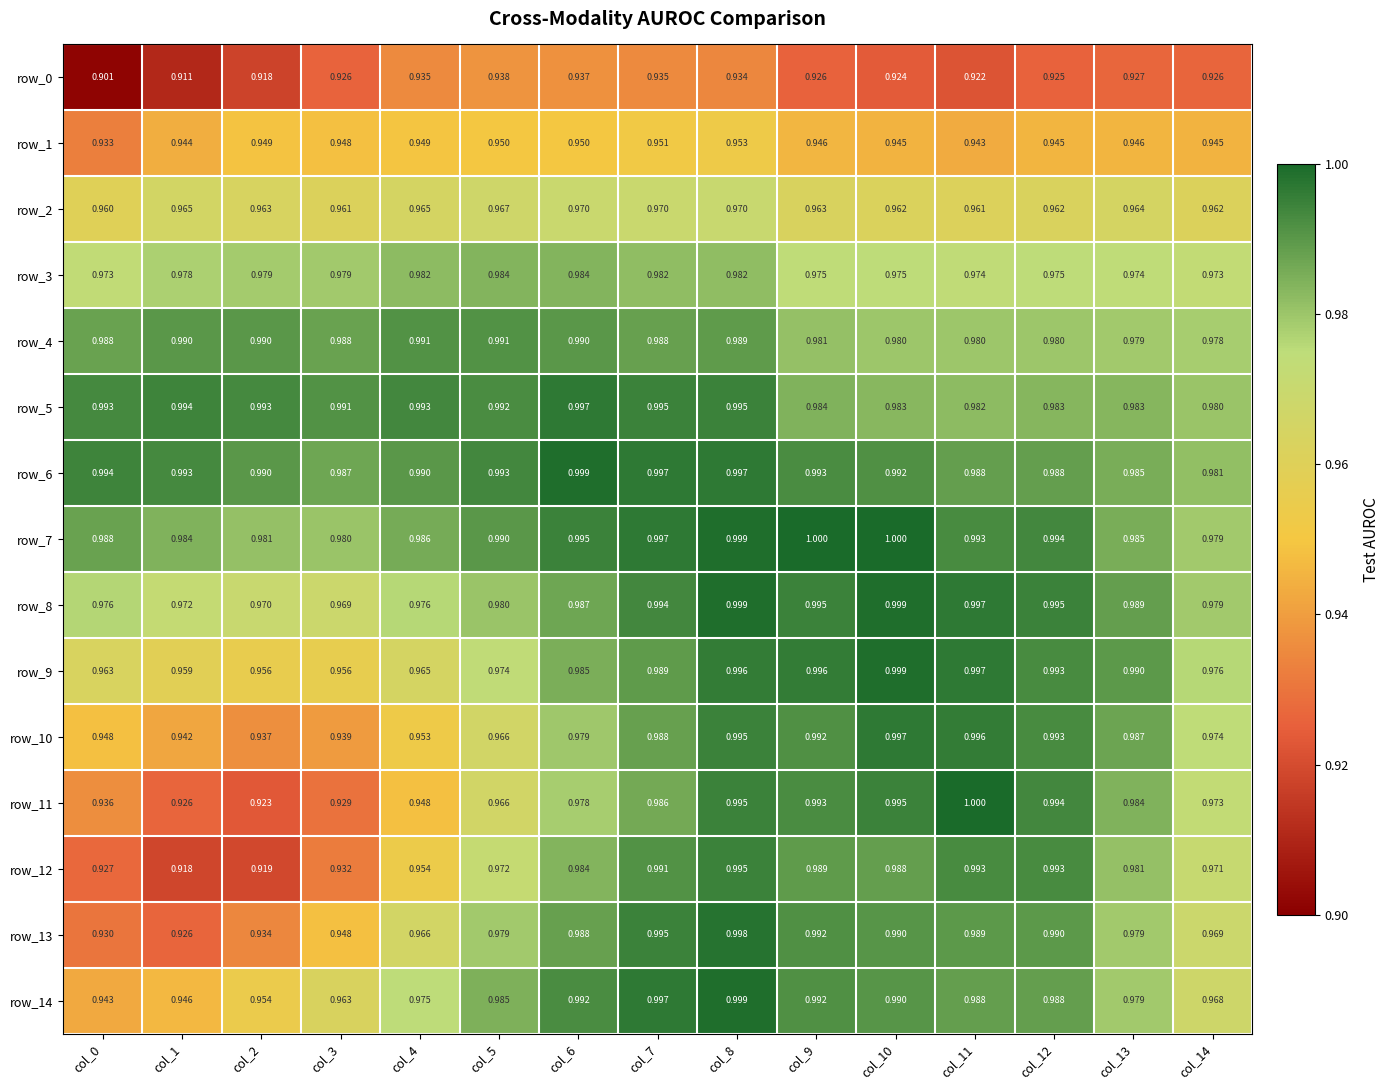

Which series has the largest total across all categories?

row_6